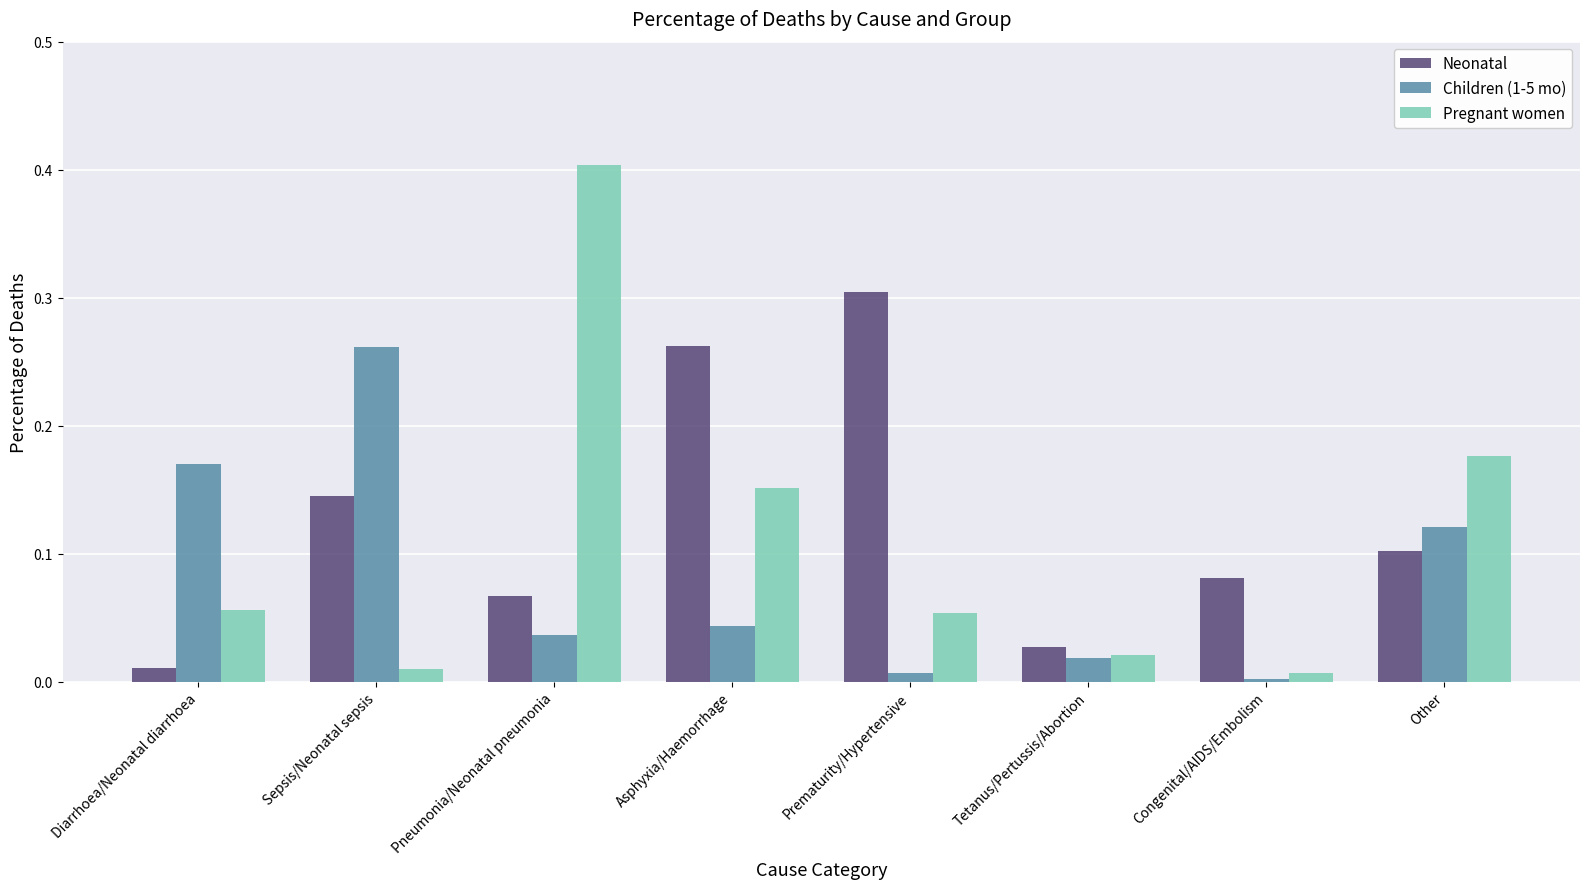

Which category has the lowest value in the Neonatal series?

Diarrhoea/Neonatal diarrhoea